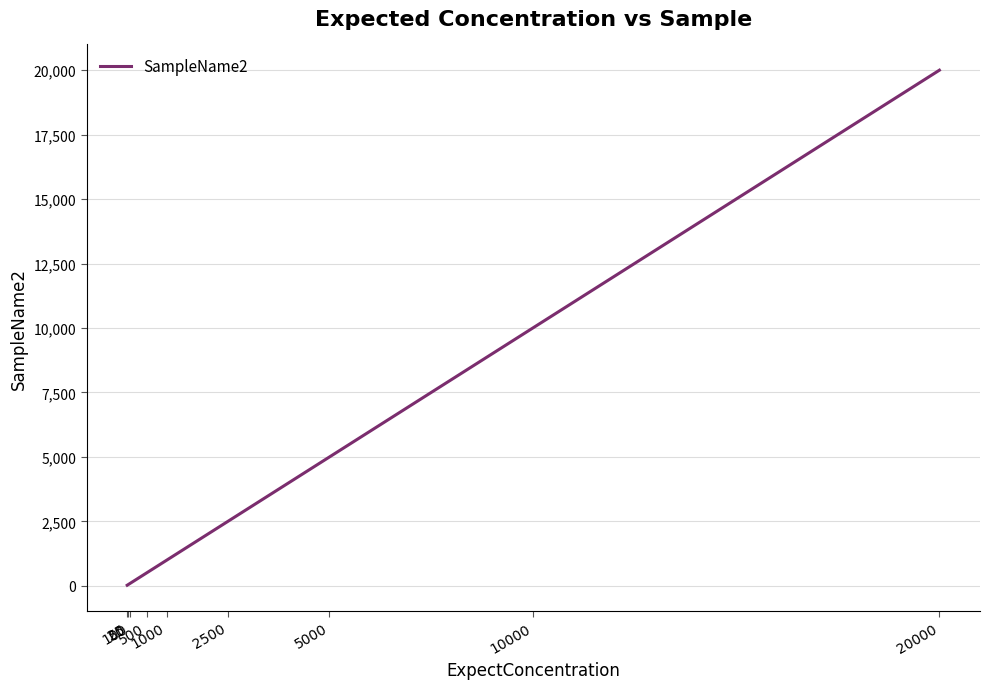

Where is the data nearest to the value 10012?

10000